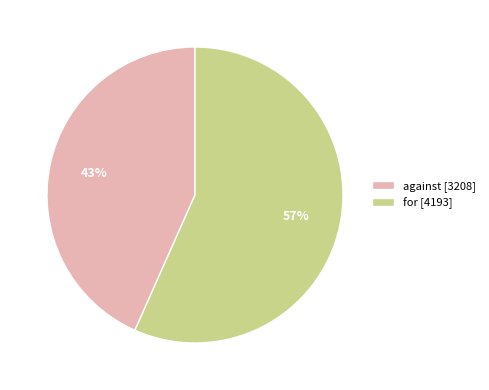

Approximately how many times larger is the value at against compared to for?

0.8